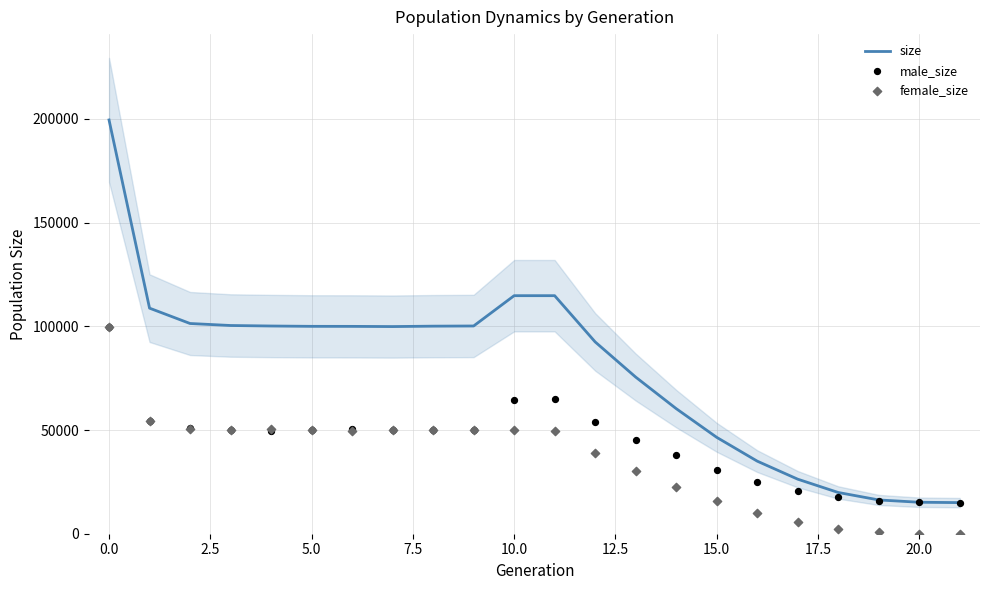

What are all the series names shown in the legend?

size, male_size, female_size